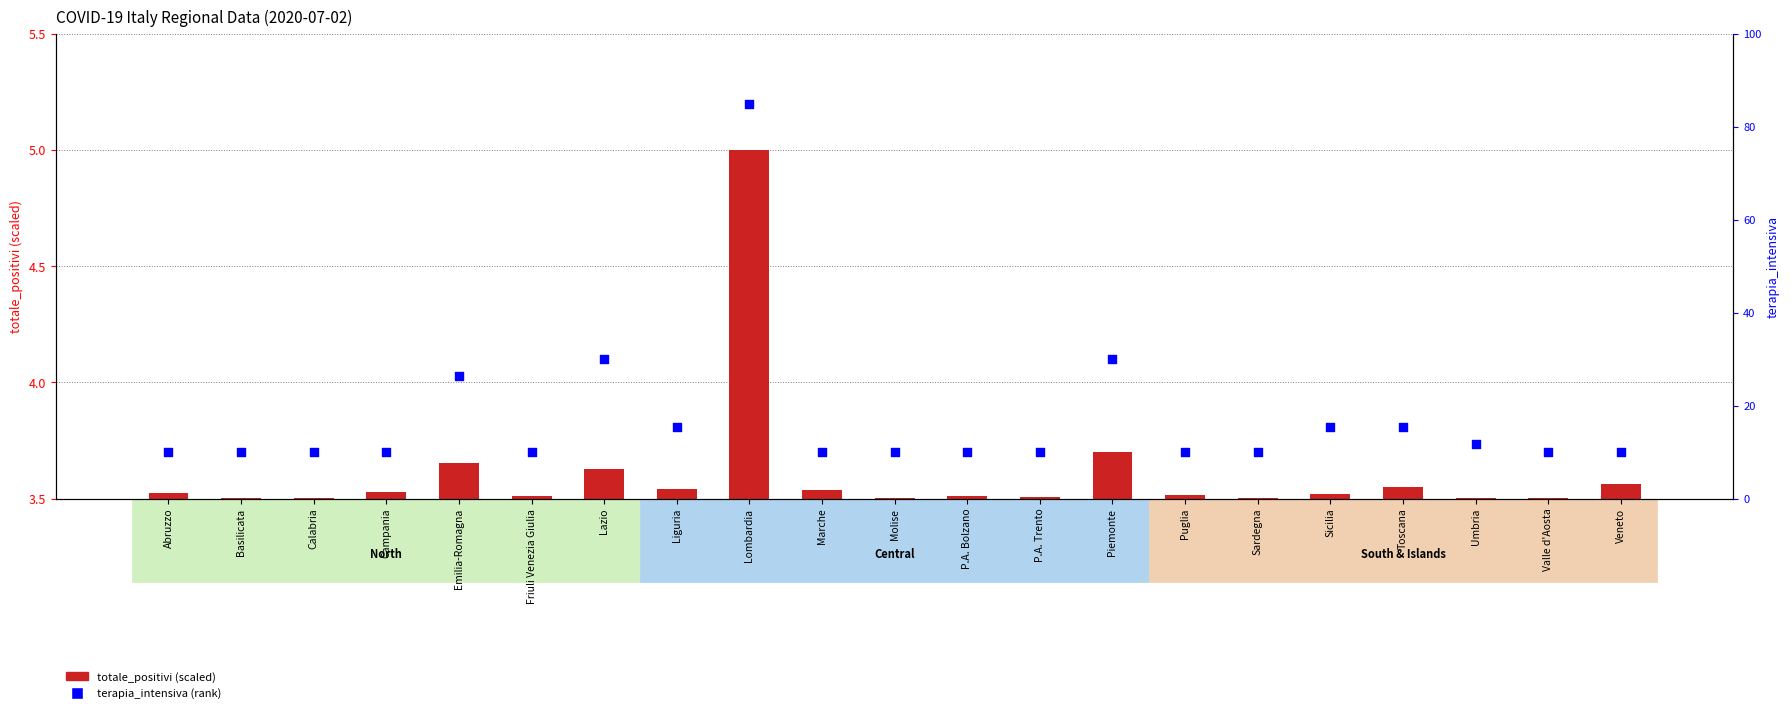

Between Emilia-Romagna and Marche, which is larger?

Emilia-Romagna